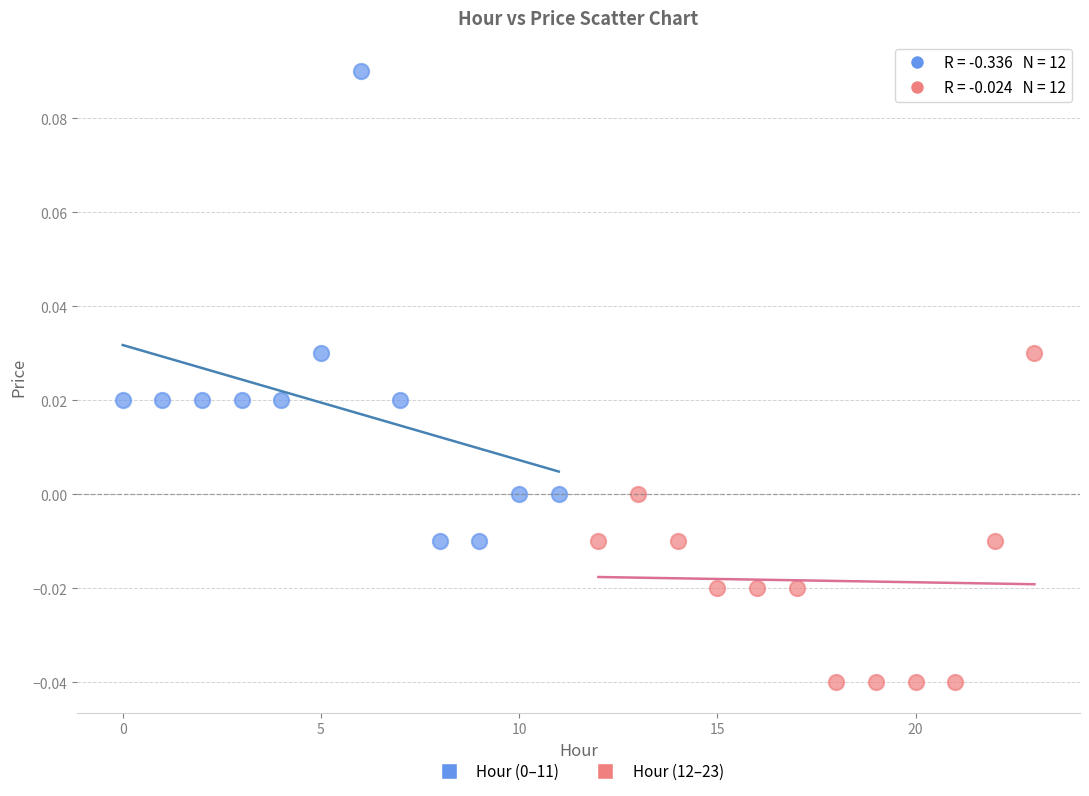

Which series contains the lowest Y value?

Hour (12–23)